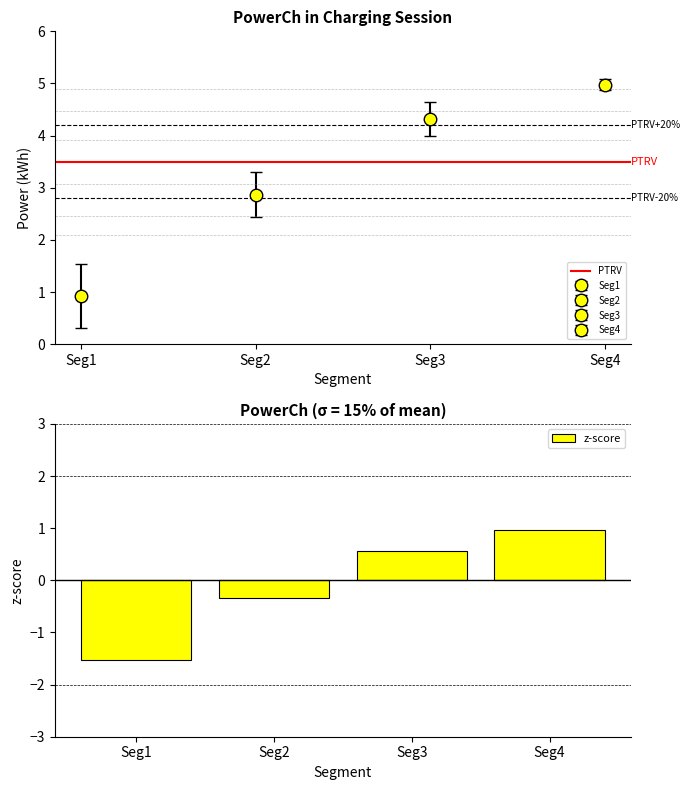

Reading left to right, extract all data points from this chart.

-1.5	-0.3	0.6	1.0